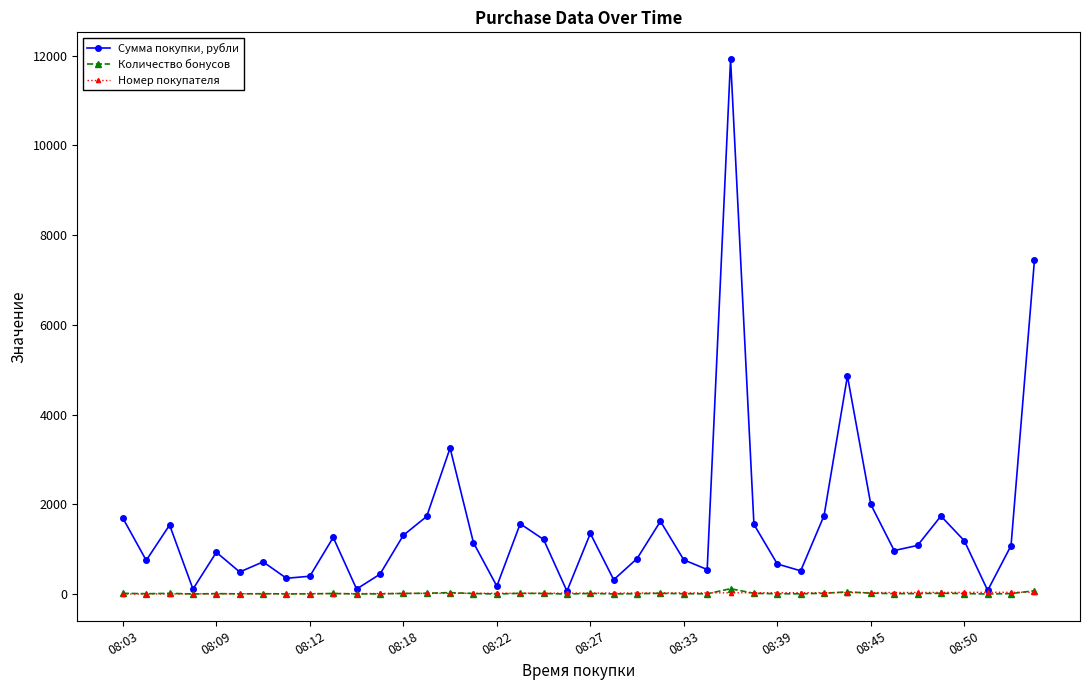

Which series has the widest spread of values?

Сумма покупки, рубли